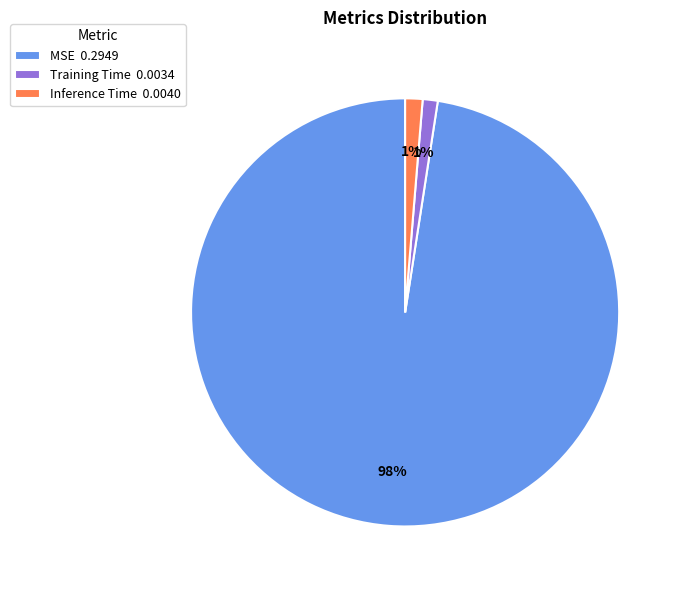

Which slice represents more than half of the pie?

MSE